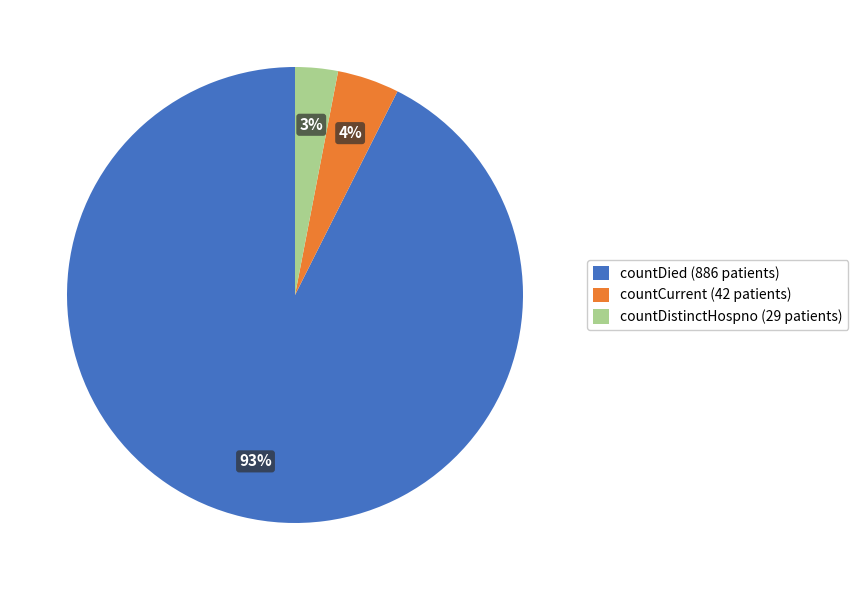

To the nearest percent, what portion does countCurrent (42 patients) represent?

4%